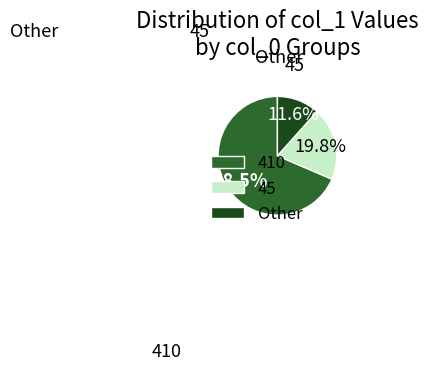

What is the majority slice?

410